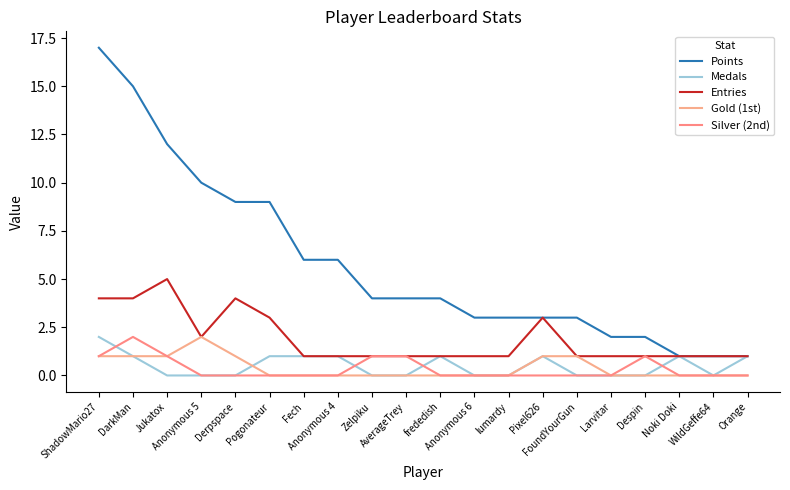

Which category has the highest value across all series?

ShadowMario27